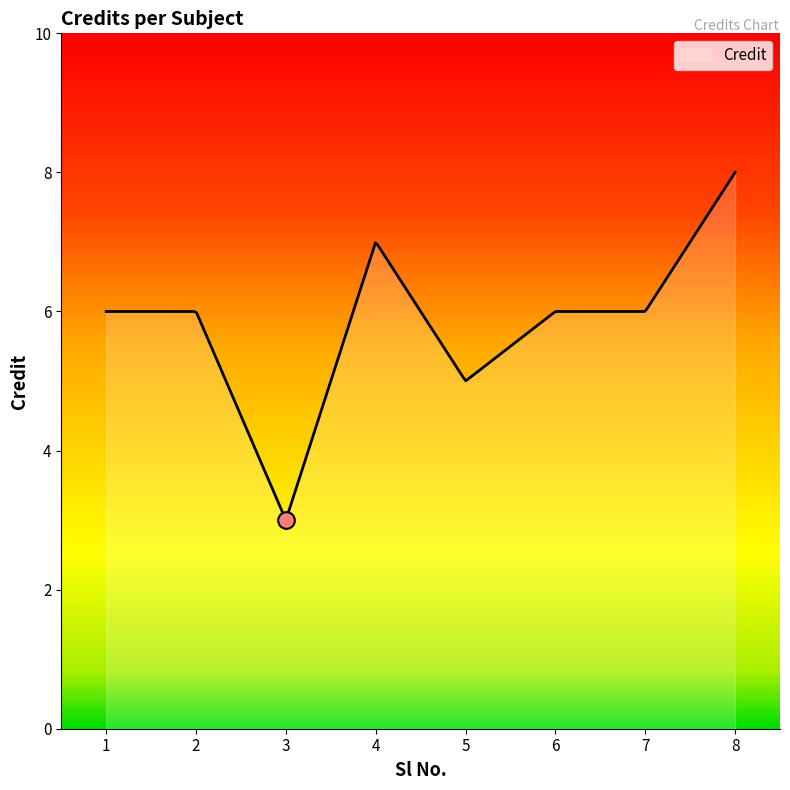

What is the difference between the maximum and minimum values?

5.0